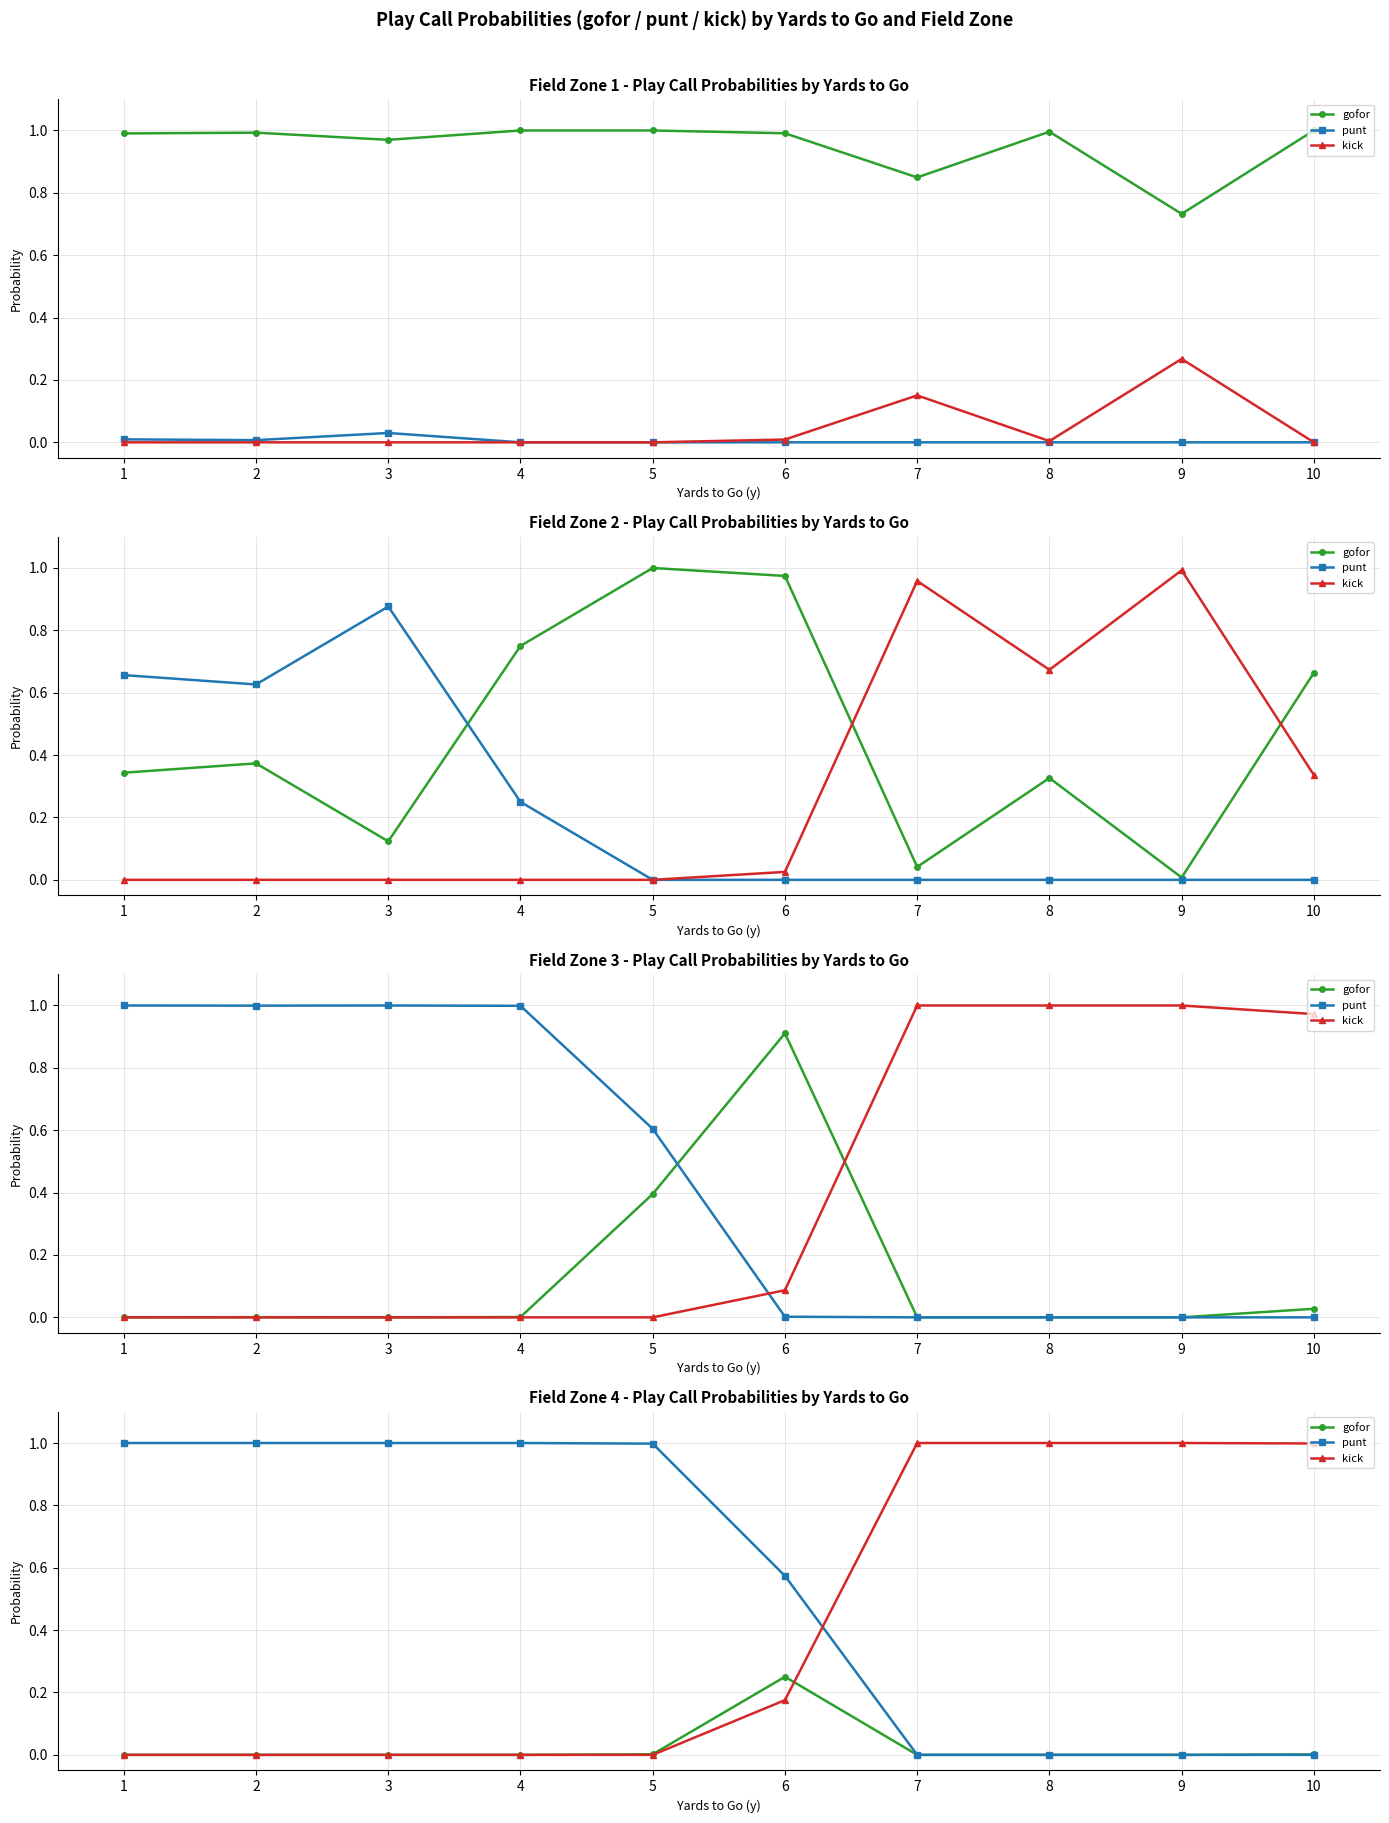

Which label corresponds to the smallest value in the chart?

1